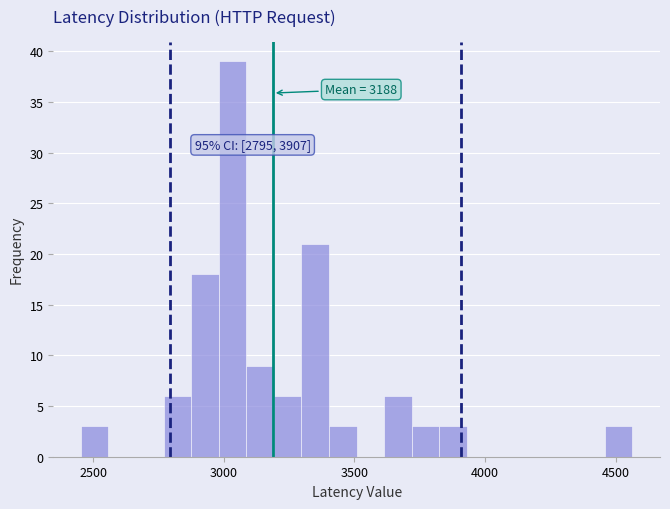

Around what value on the x-axis is the tallest bar? Give the approximate position of its centre, as read against the axis.

3050